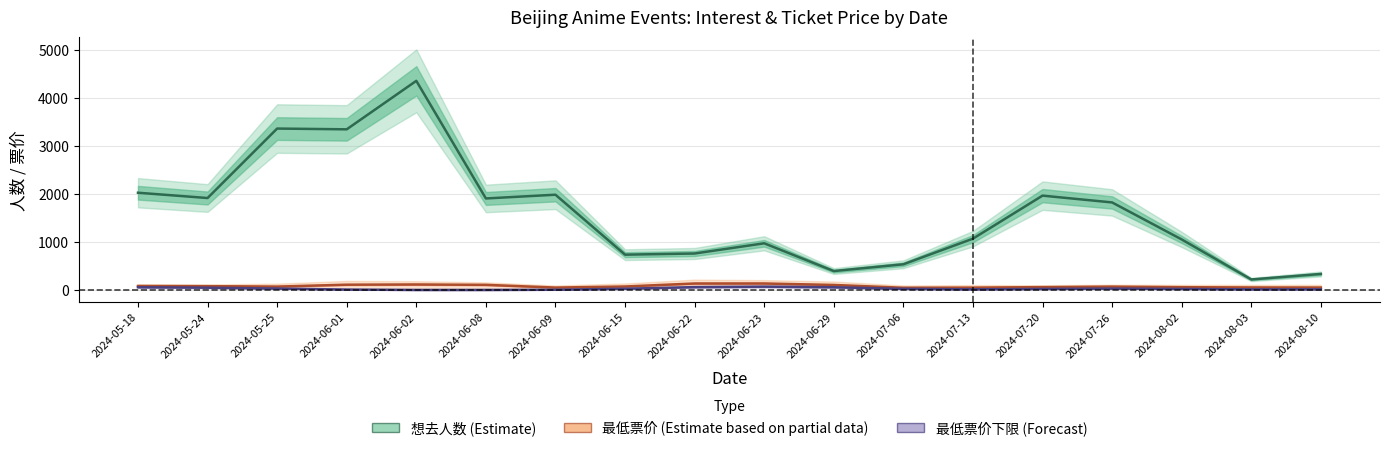

The 最低票价下限 (Forecast) series shows 66.0 at 2024-06-29. True or false?

True